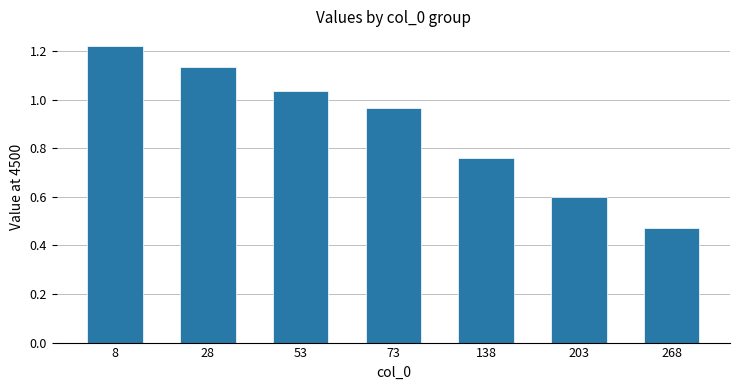

Are the bars grouped side by side (vs. stacked)?

No